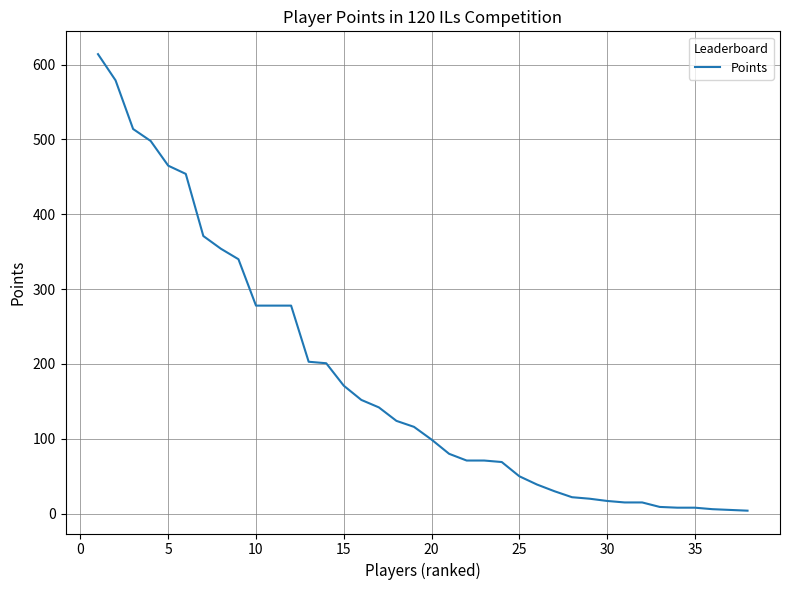

What is the maximum value shown in the chart?

614